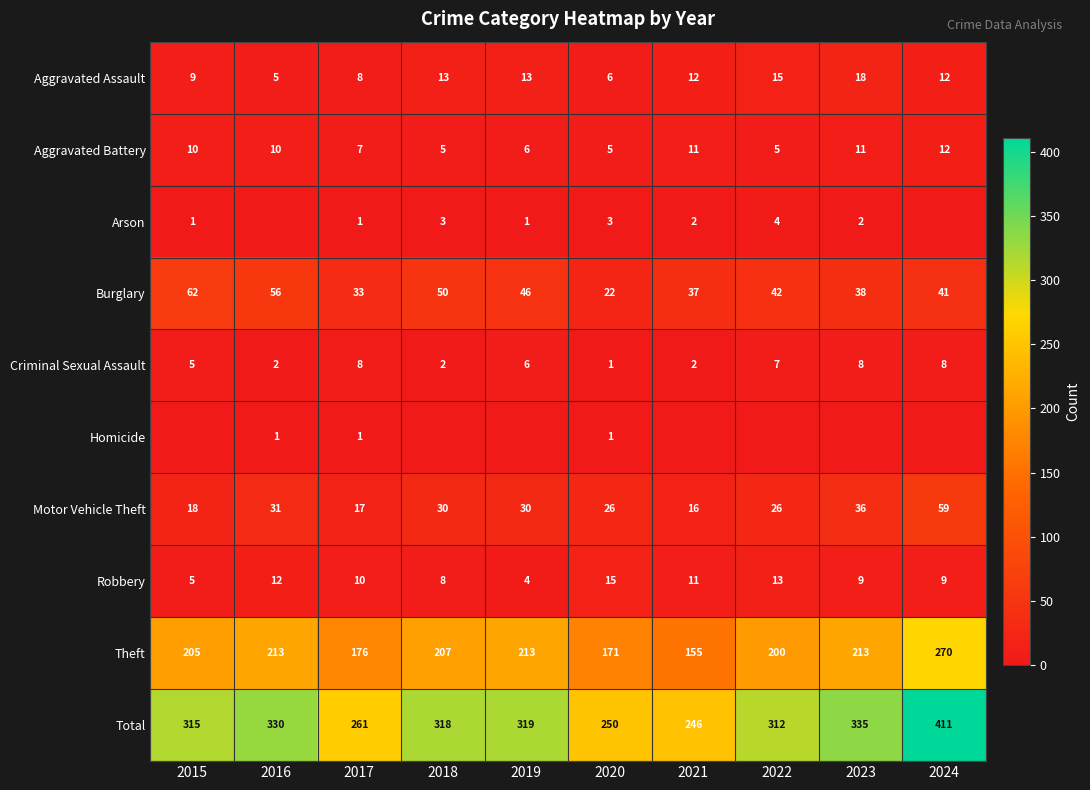

Which category has the highest value in the Burglary series?

2015